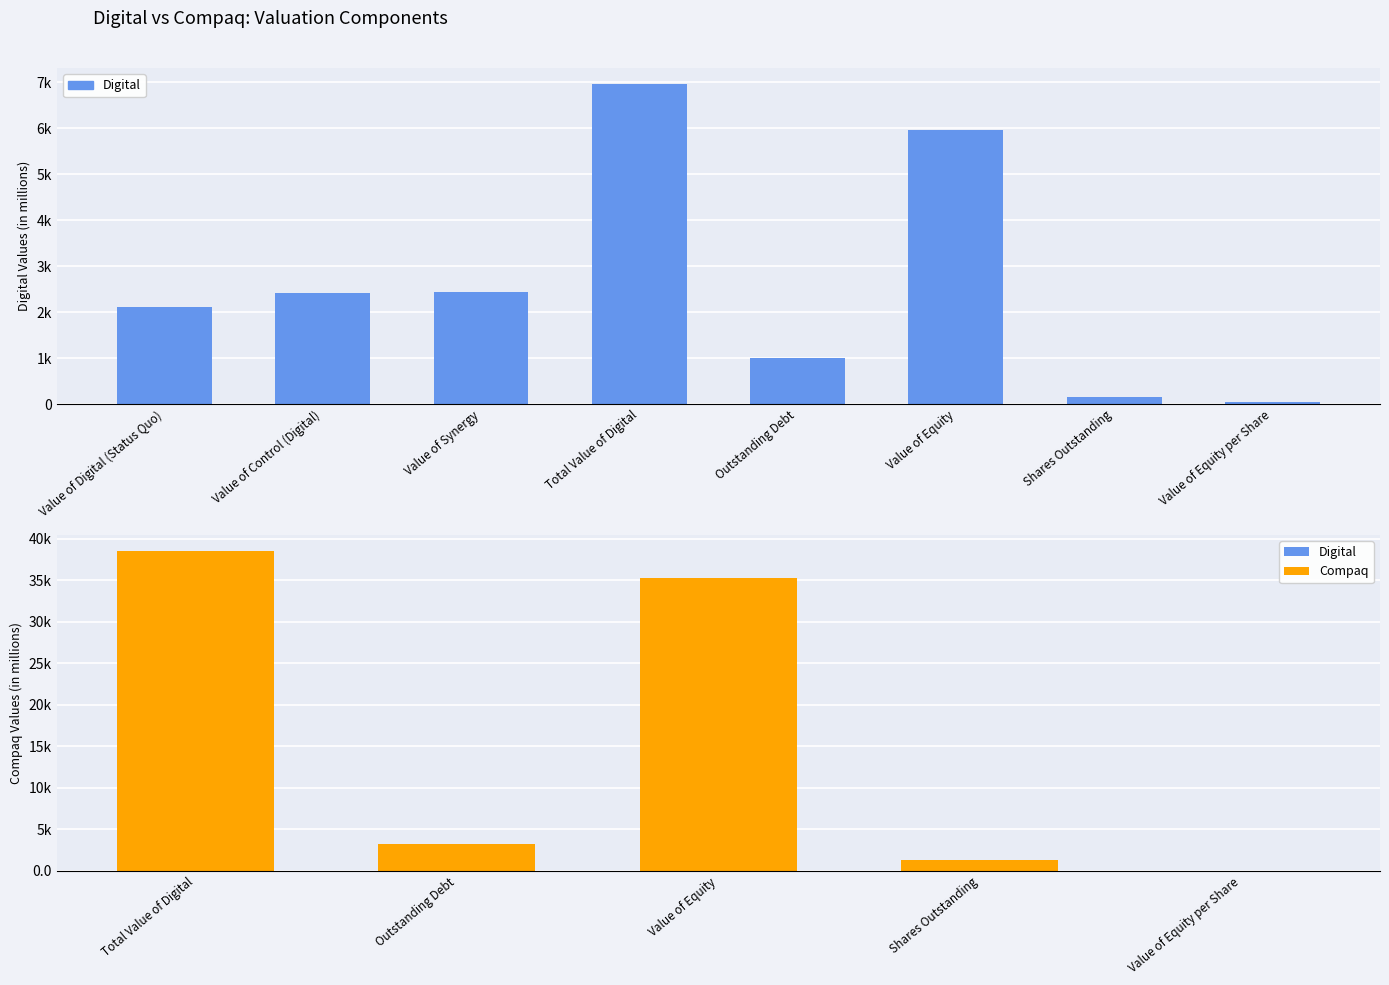

The chart shows a value of 1358.6 at Outstanding Debt. True or false?

False